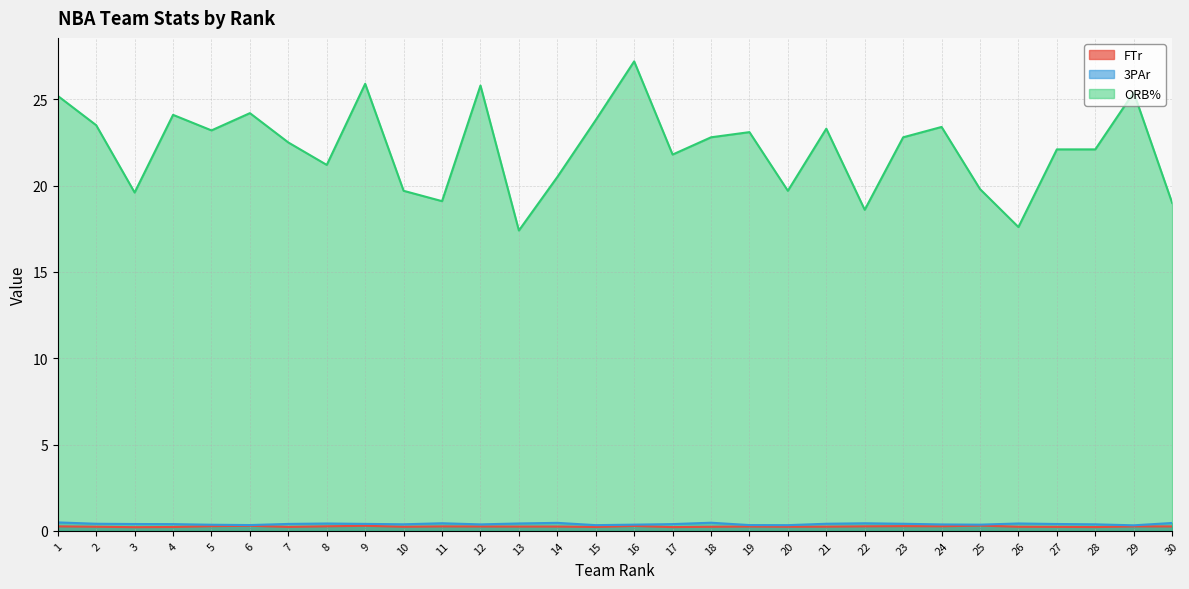

How many series are shown in this chart?

3